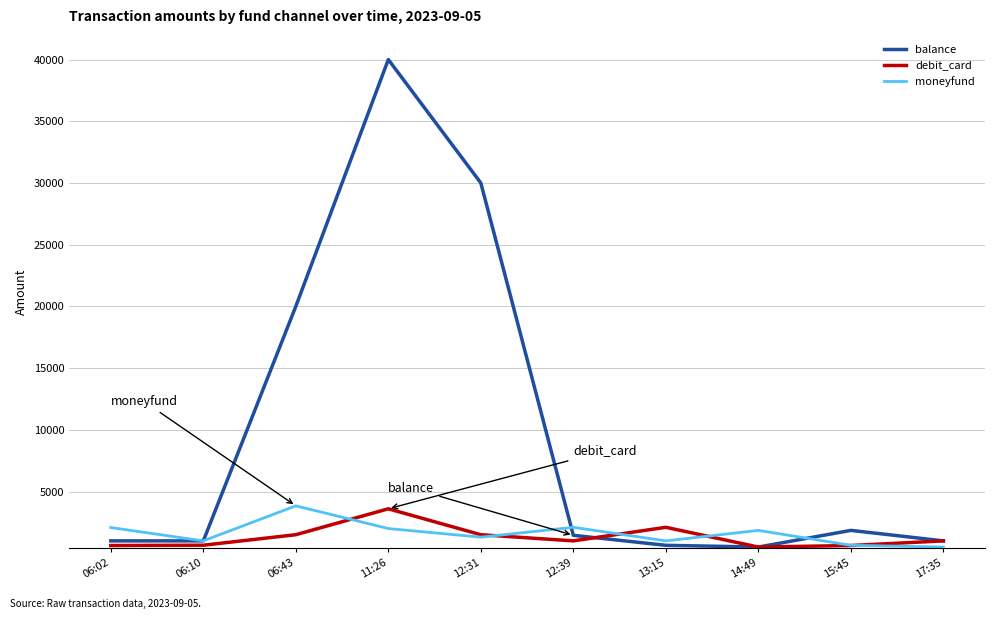

After their last crossing, which series has the higher values: moneyfund or debit_card?

debit_card